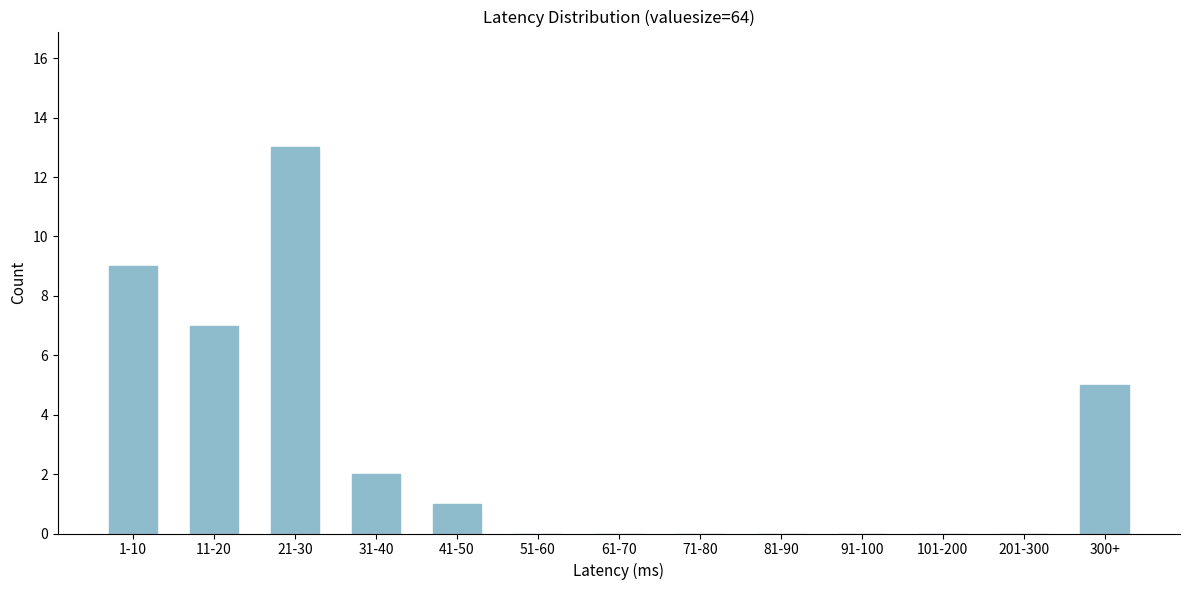

Reading left to right, list all the values displayed in this chart.

1-10=9	11-20=7	21-30=13	31-40=2	41-50=1	51-60=0	61-70=0	71-80=0	81-90=0	91-100=0	101-200=0	201-300=0	300+=5